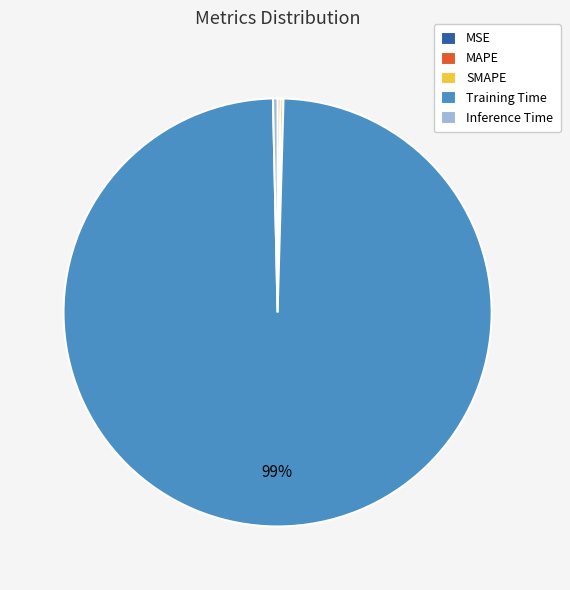

Which slice is the largest?

Training Time